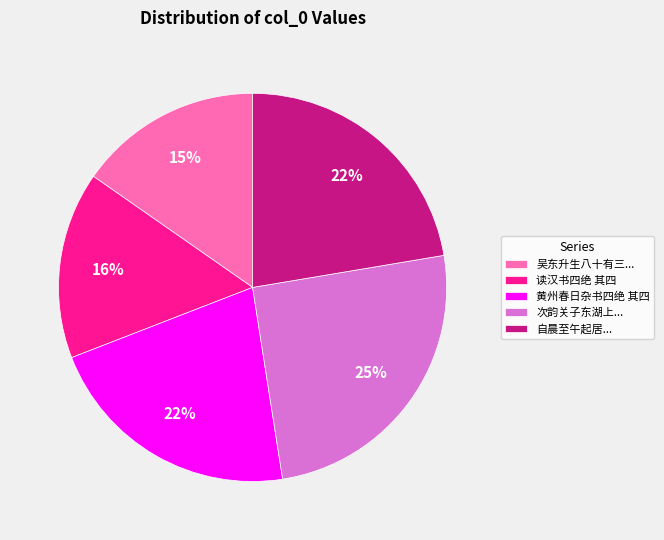

Which category has the biggest portion of the pie?

次韵关子东湖上...